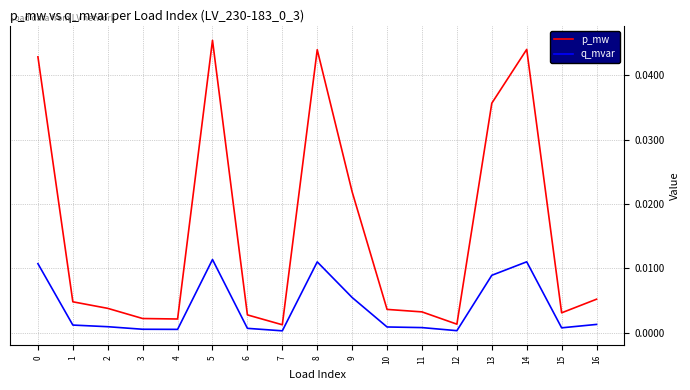

Is this an area chart (filled region under the line)?

No